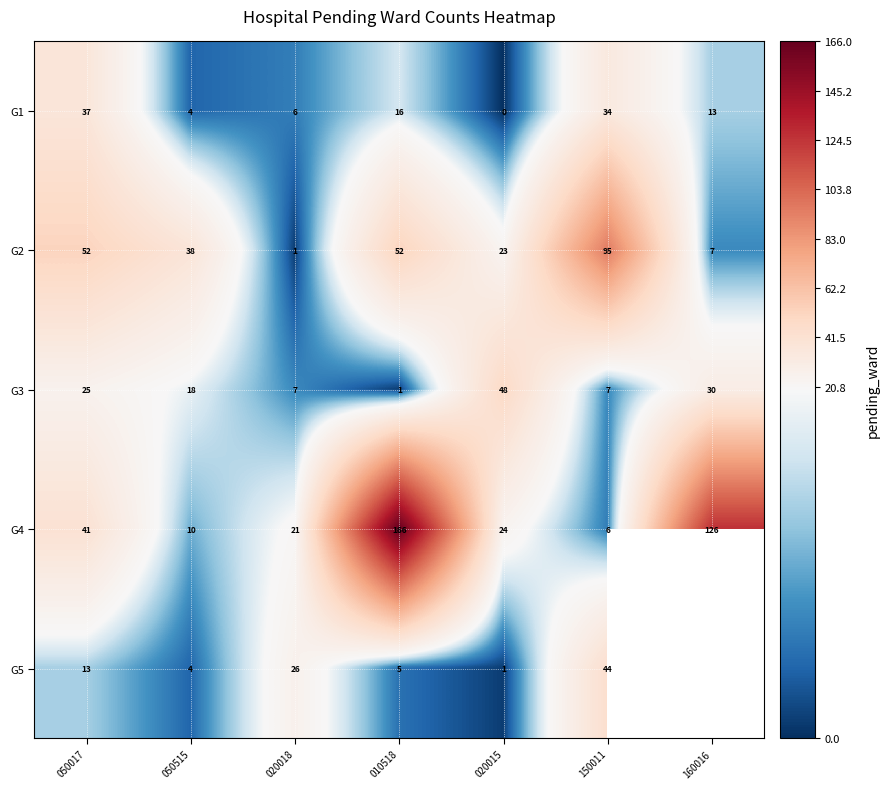

What is the average value of the G1 series?

16